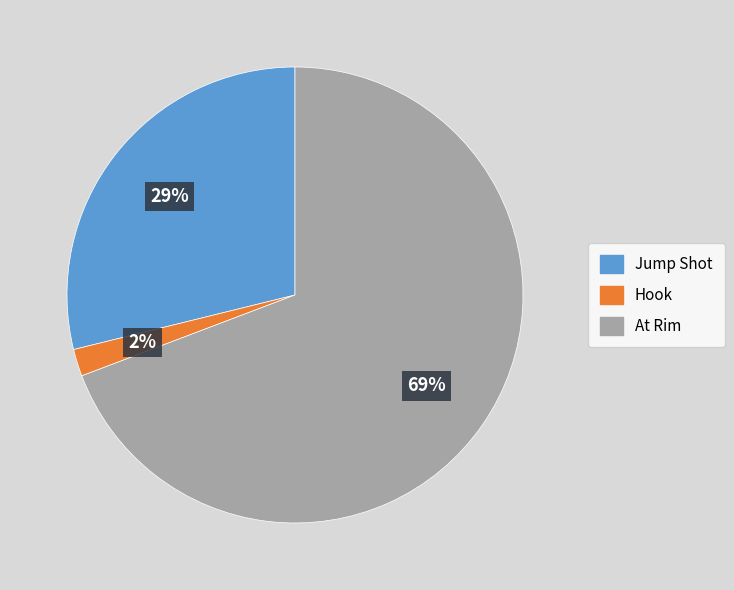

Rank the categories by value from lowest to highest.

Hook, Jump Shot, At Rim